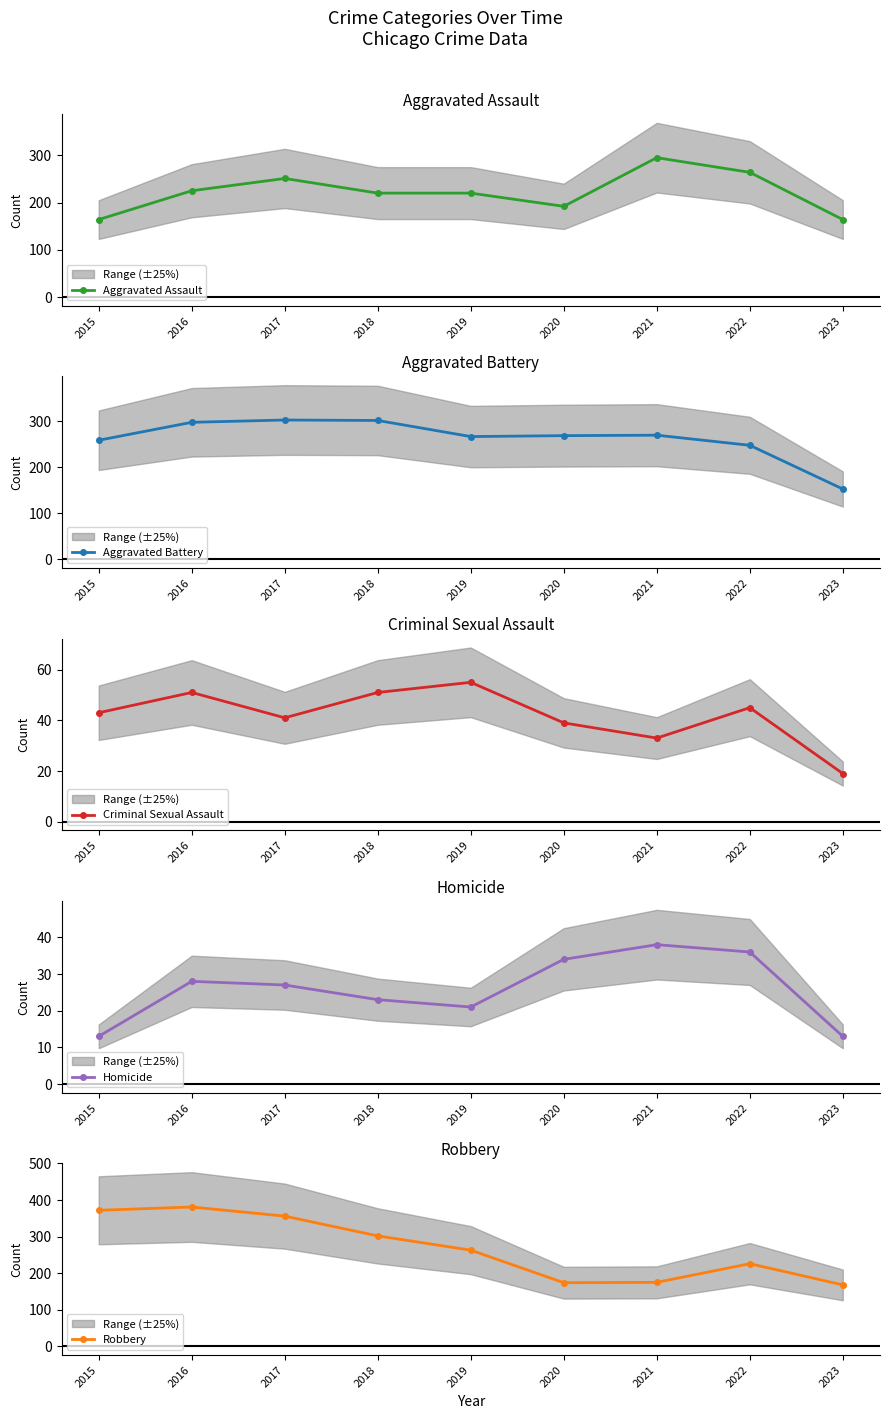

What is the greatest value displayed?

381